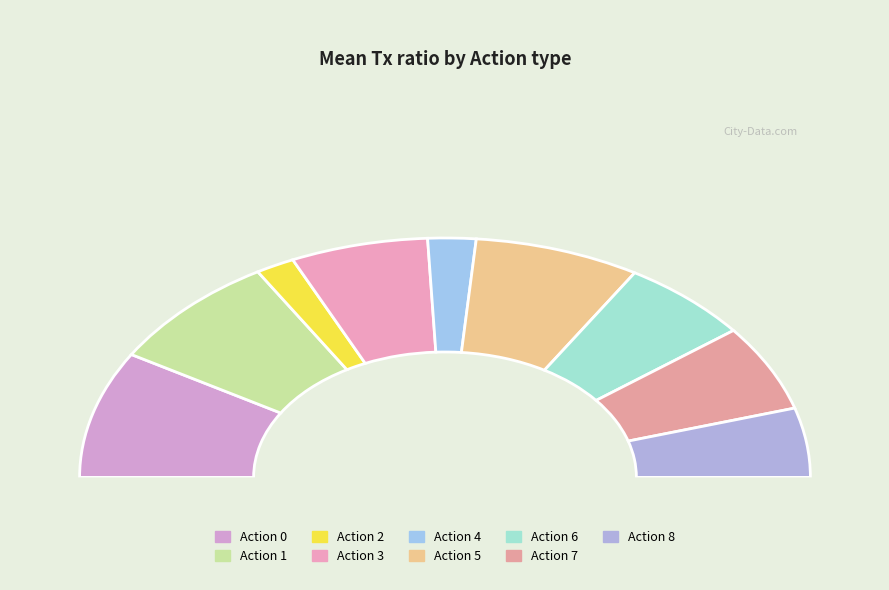

Rank the categories by value from highest to lowest.

0, 1, 5, 3, 7, 6, 8, 4, 2